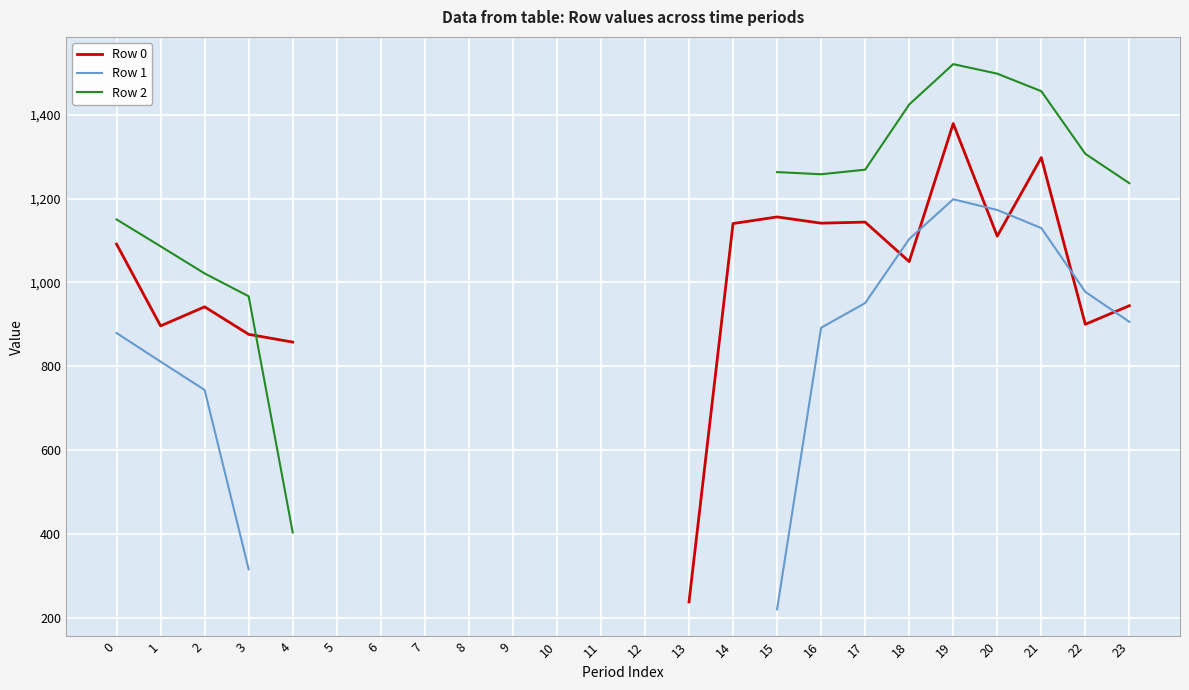

What is the difference between the maximum and minimum values in the Row 2 series?

1117.5